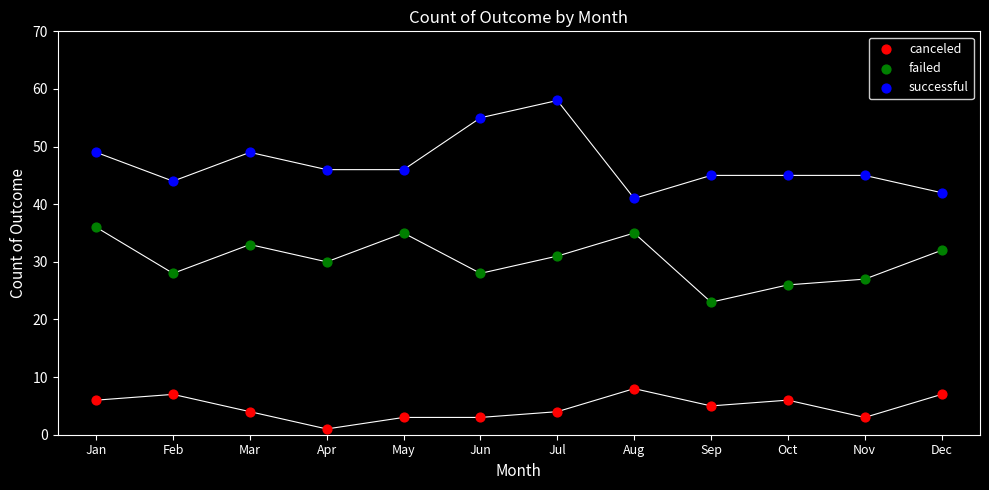

Which series reaches the minimum Y coordinate?

canceled